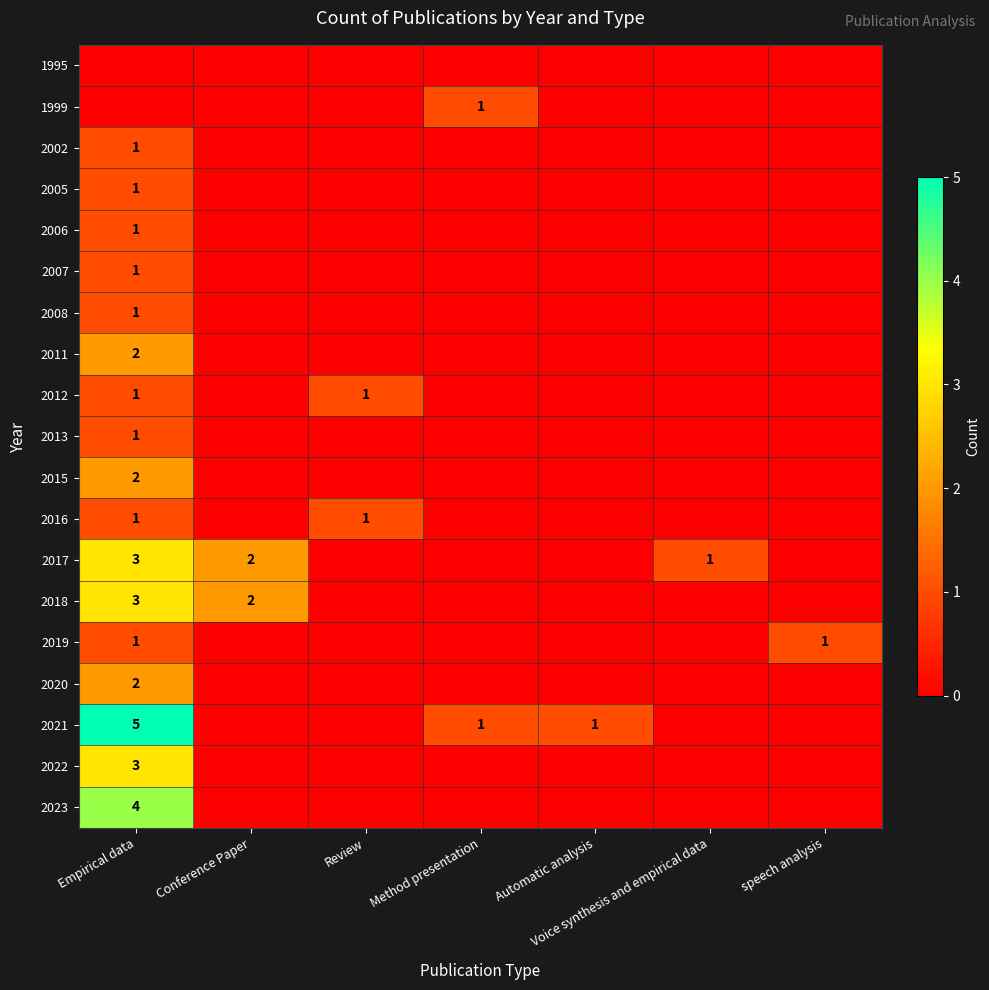

The value of 2018 at Conference Paper is 2. True or false?

True